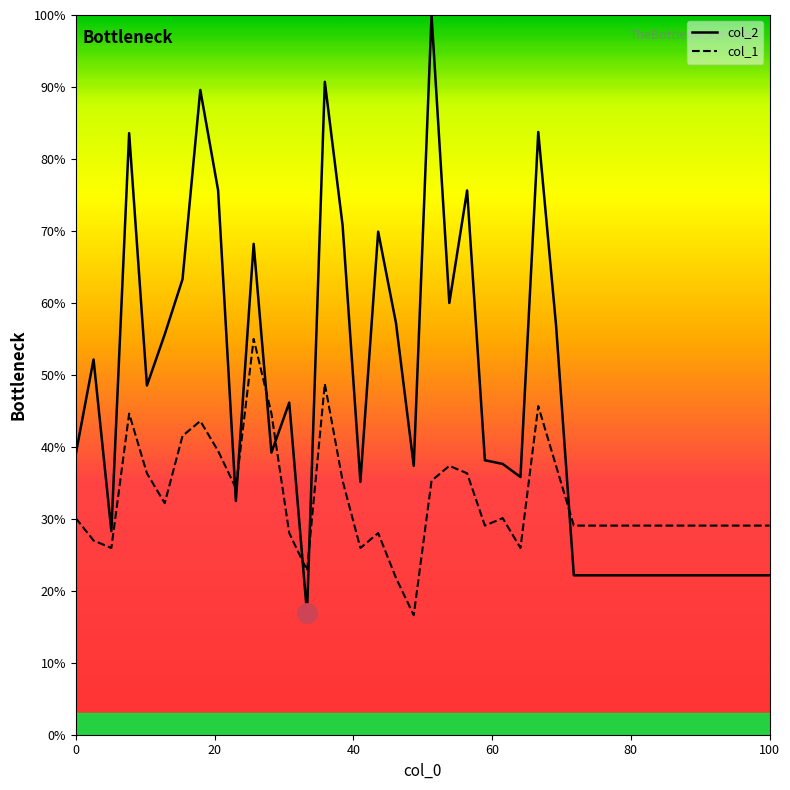

What is the highest value of the col_2 series?

100.0